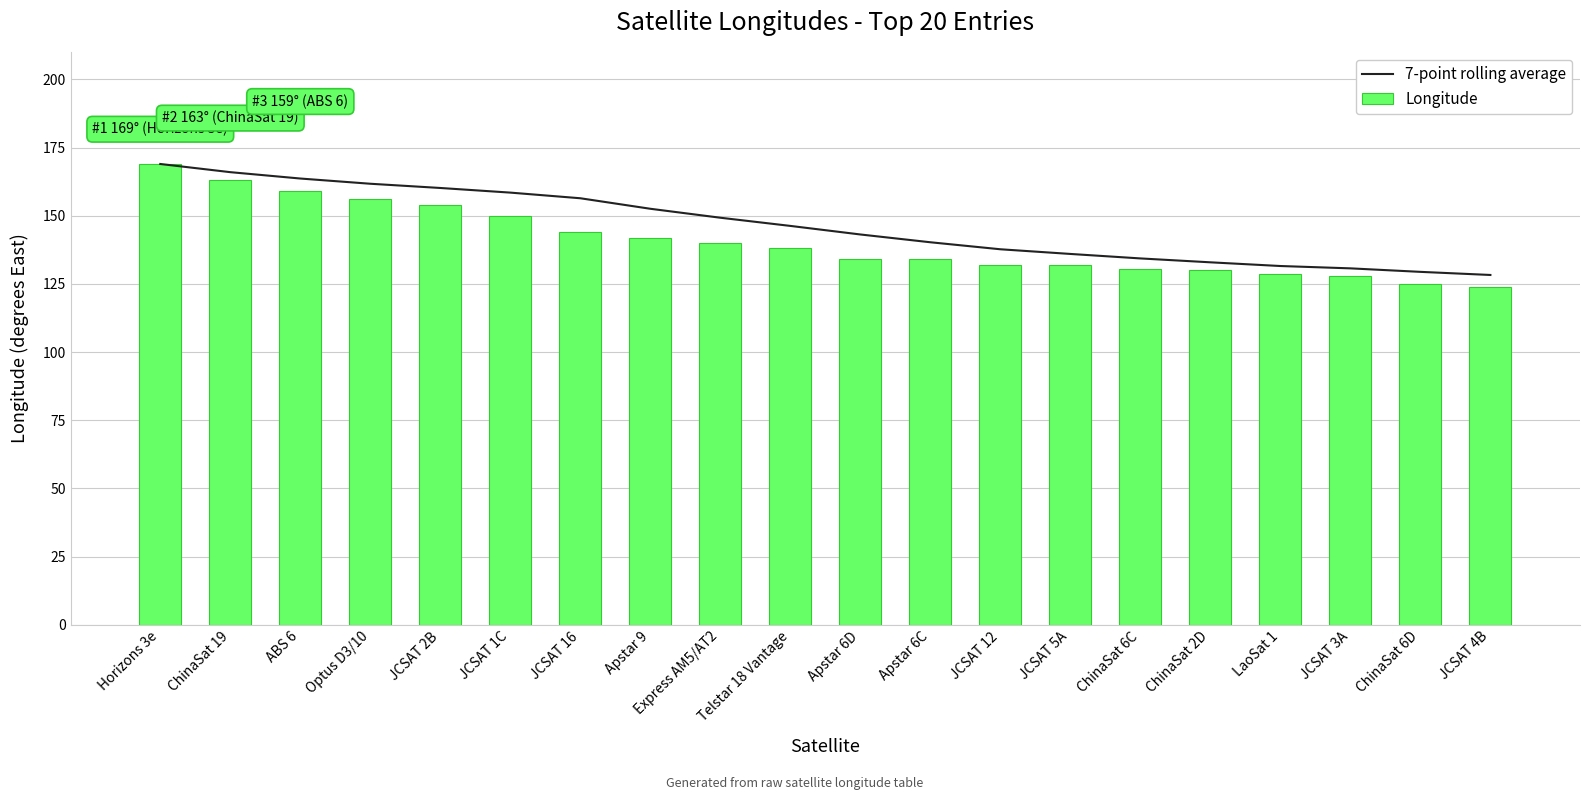

How many data points does each series have?

20